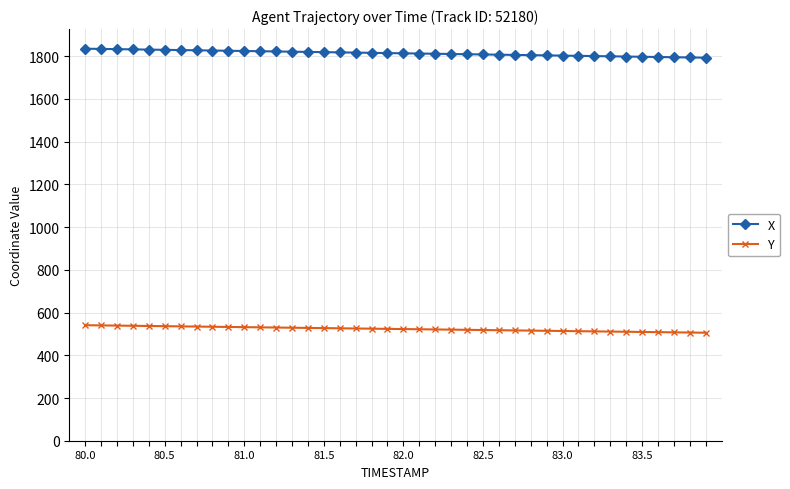

What is the smallest value displayed?

505.6